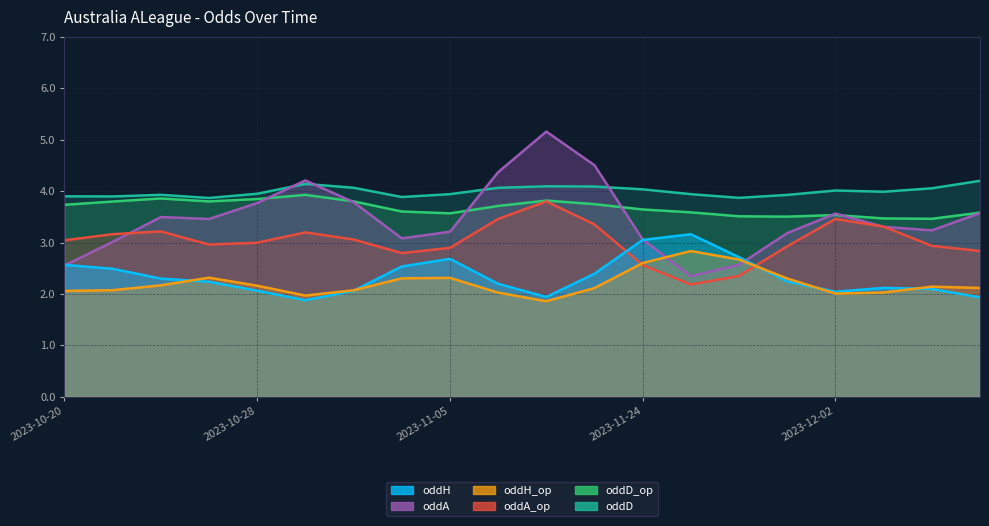

Rank the series at 2023-12-04 from highest to lowest value.

oddD, oddD_op, oddA, oddA_op, oddH_op, oddH